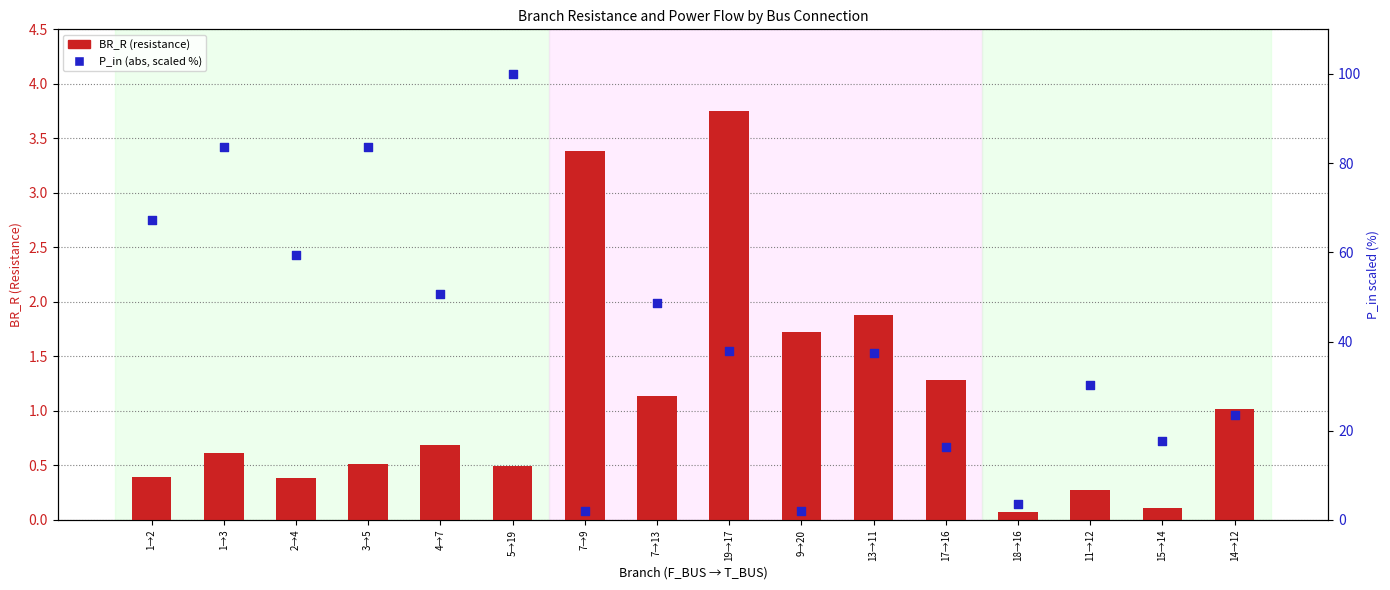

Which series has the largest total across all categories?

P_in (scaled)